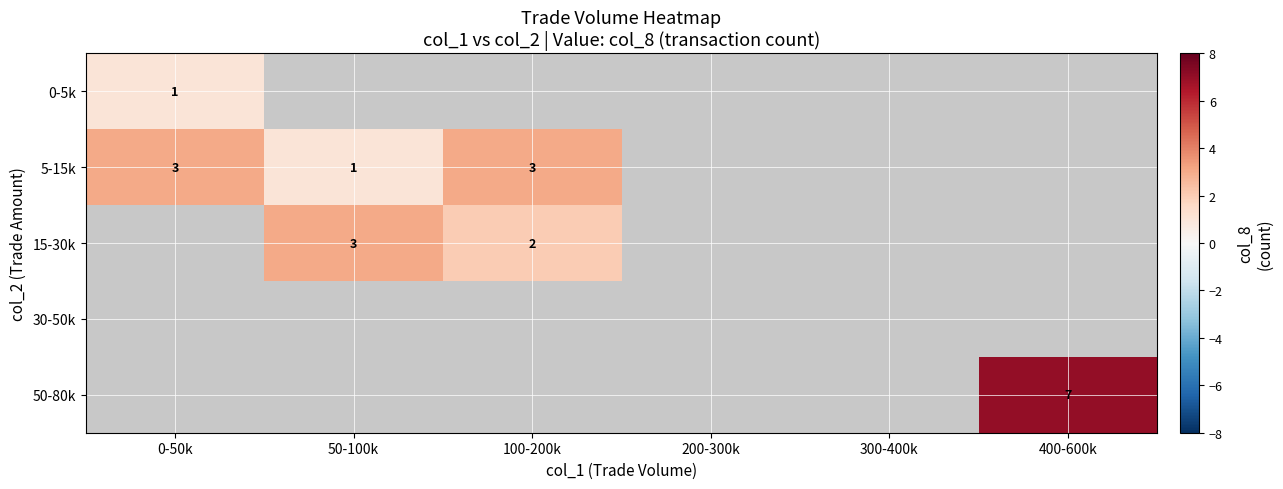

At which category does the chart reach its minimum across all series?

0-50k